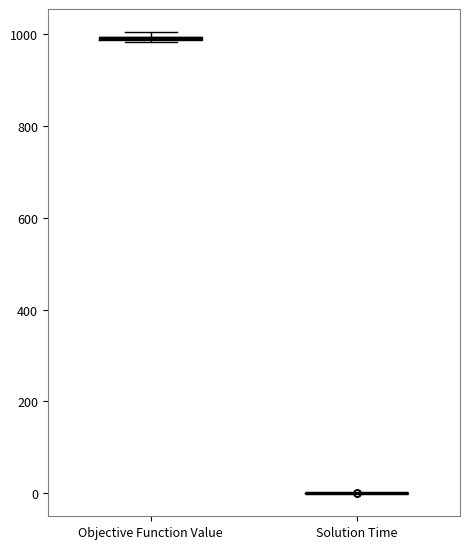

Where is the lower edge of the box for Objective Function Value on the y-axis? The values are not printed on the chart, so give them approximately, as read against the axis.

980